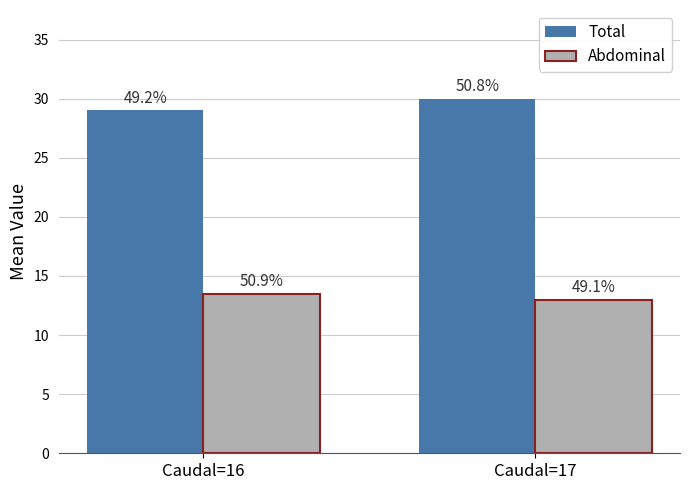

Rank the categories by Total value from highest to lowest.

Caudal=17, Caudal=16